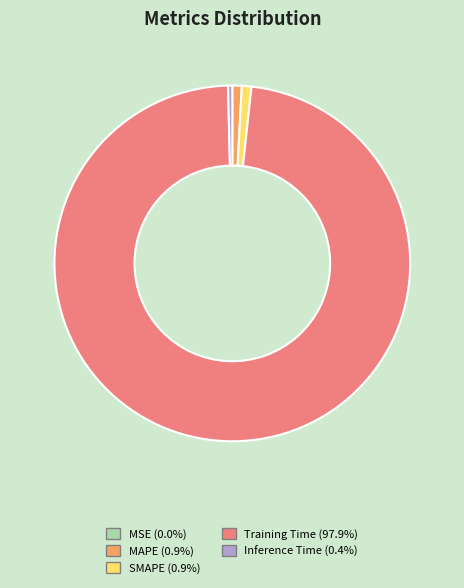

Is there any slice that represents more than half of the pie?

Yes